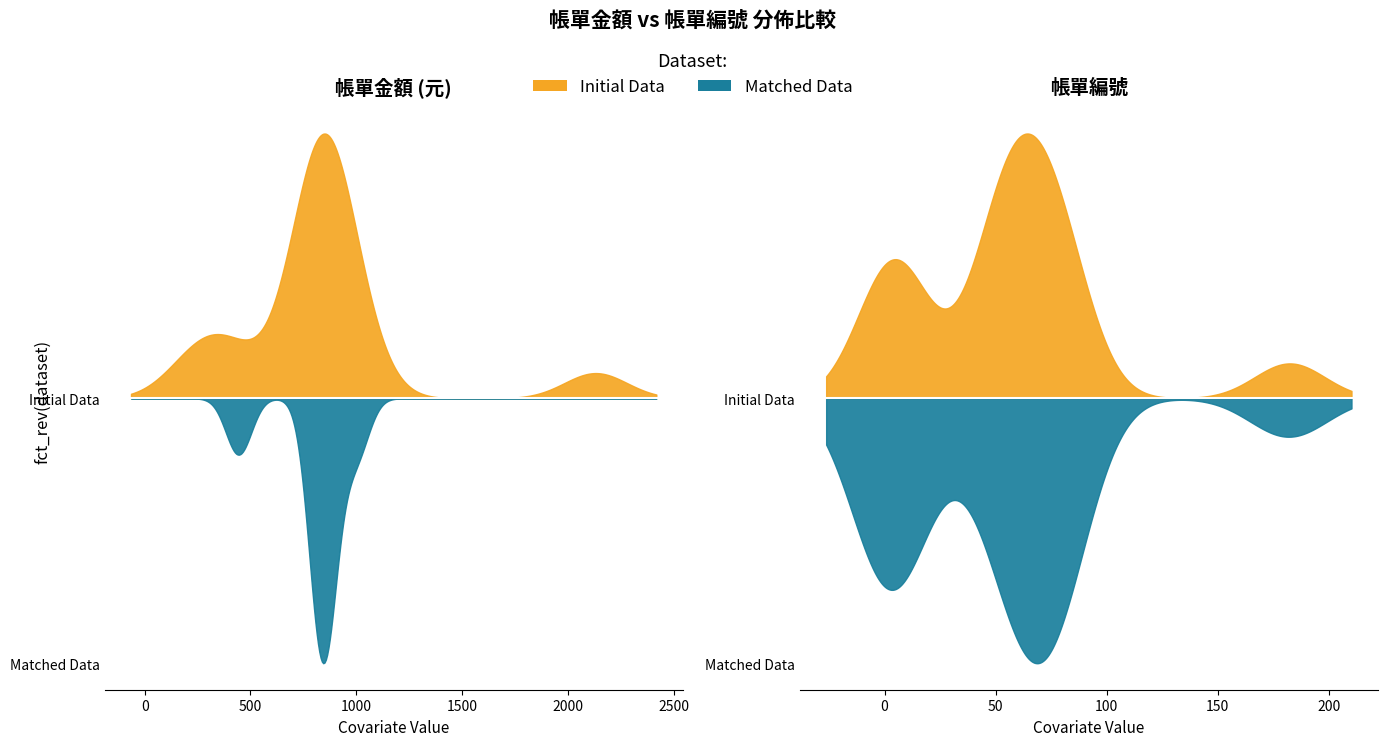

Which series changed the most between 1 and 17?

帳單金額